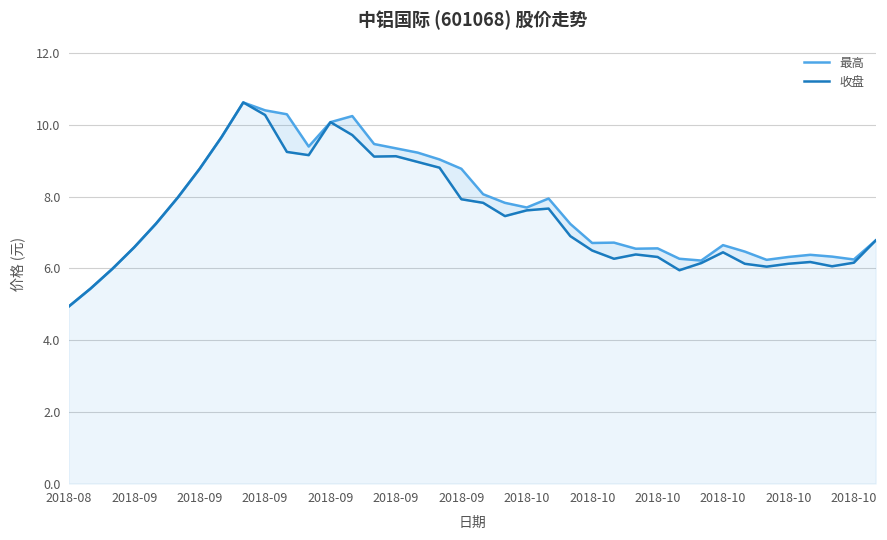

Which series has the largest total across all categories?

最高